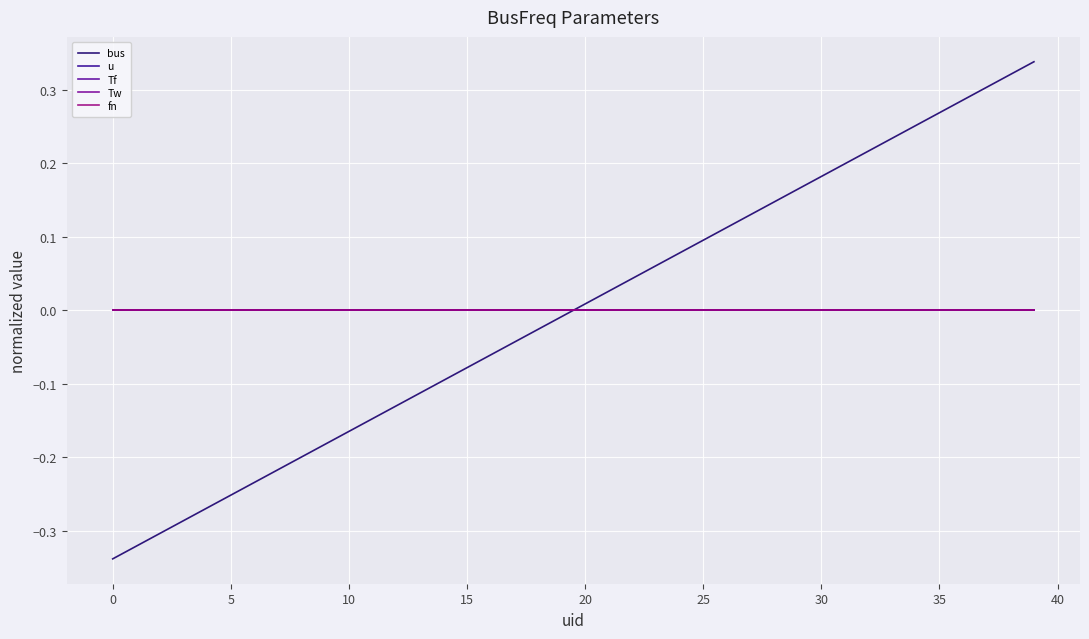

What is the minimum value shown in the chart?

-0.3